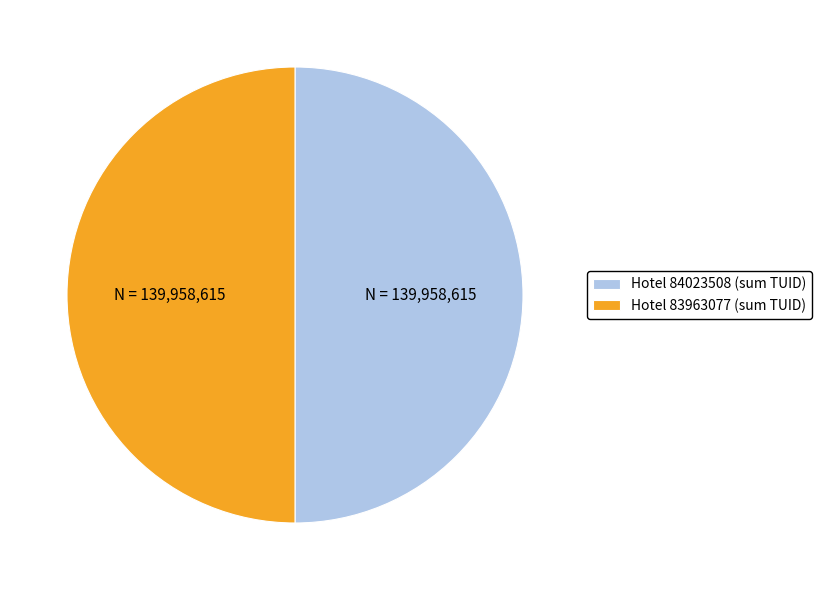

How many segments does this pie chart have?

2